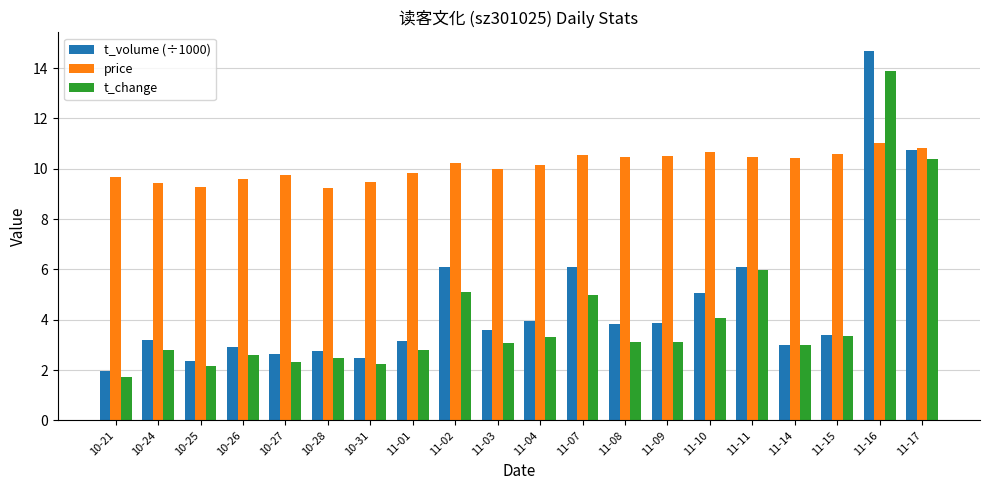

Which category has the highest value in the price series?

11-16